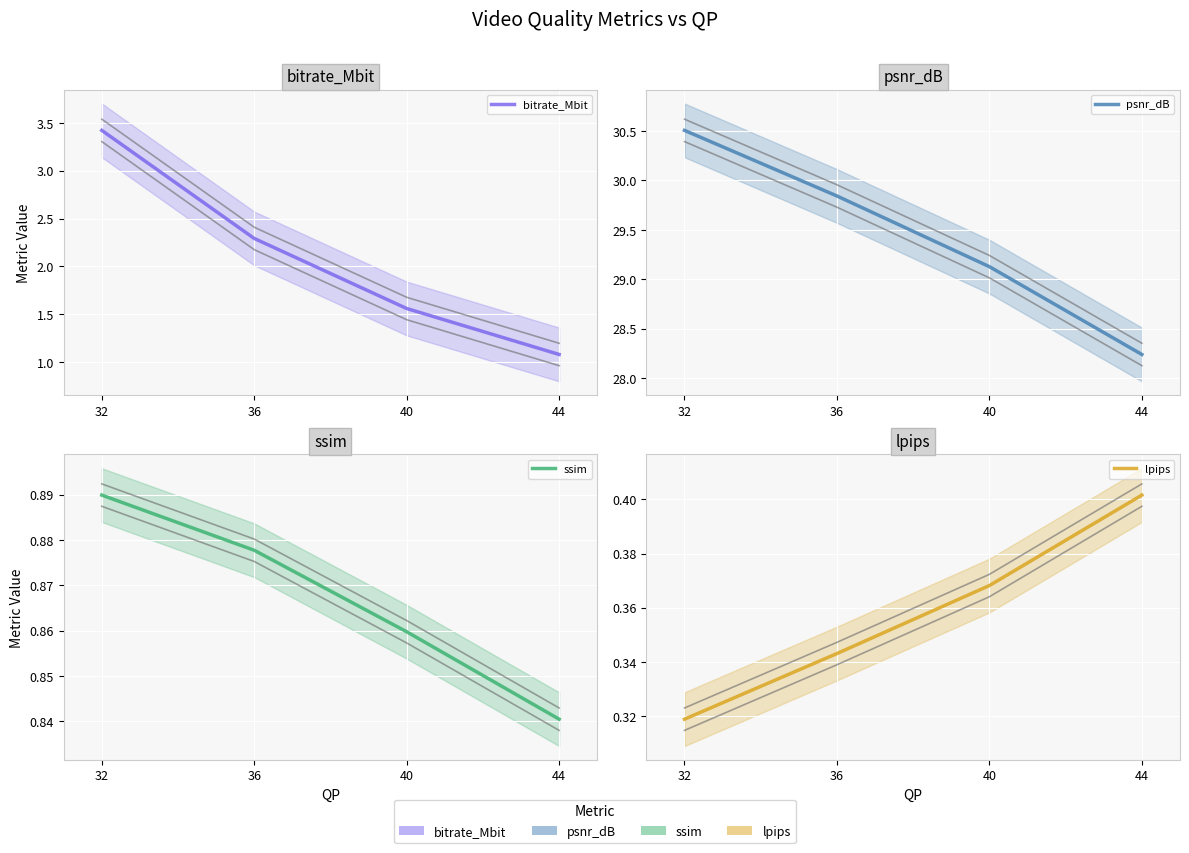

True or false: psnr_dB has a value of 40.2 at 36.

False